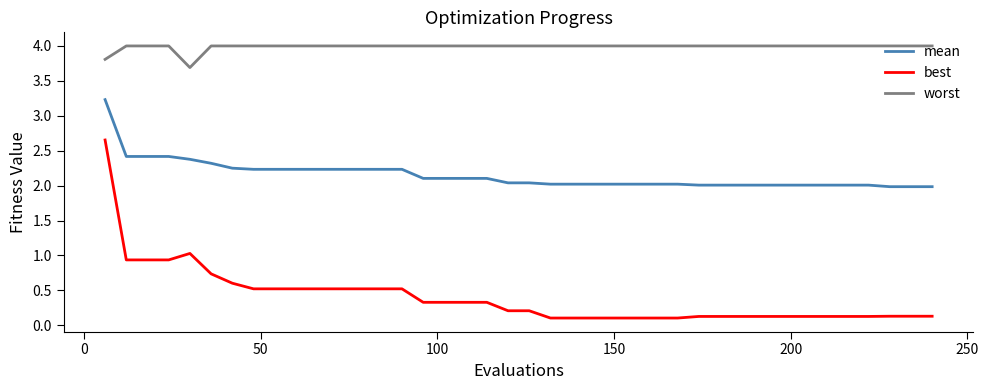

Which series has the largest total across all categories?

worst